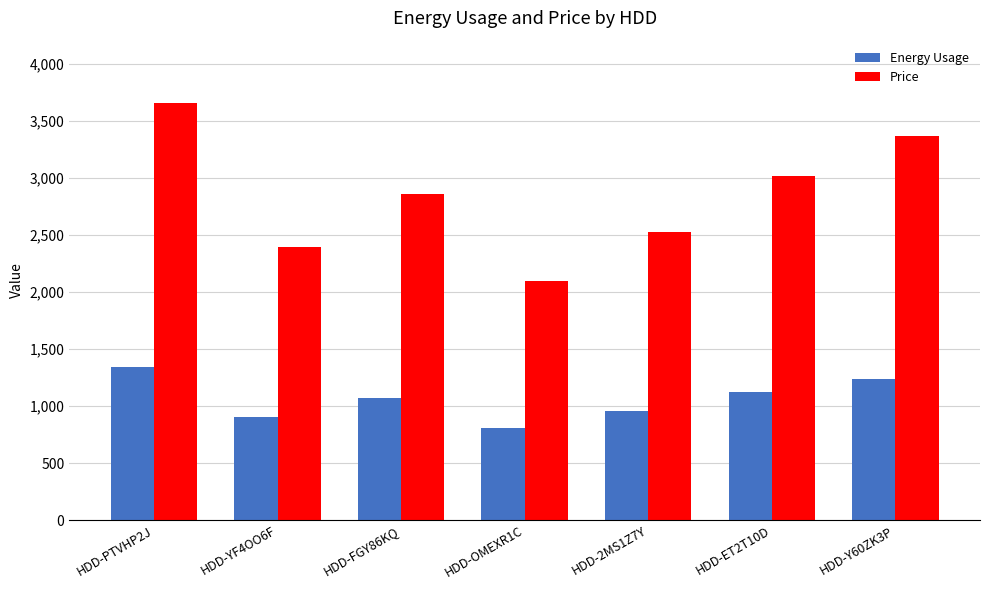

Is the value of Price at HDD-FGY86KQ greater than the value of Energy Usage at HDD-FGY86KQ?

Yes